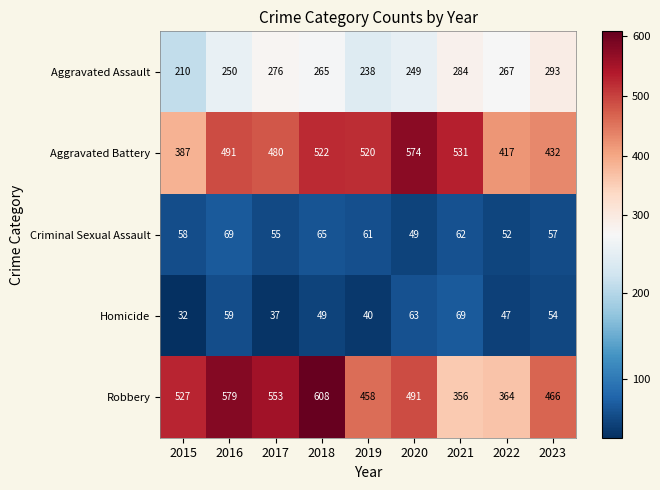

Where is Homicide nearest to the value 50?

2018